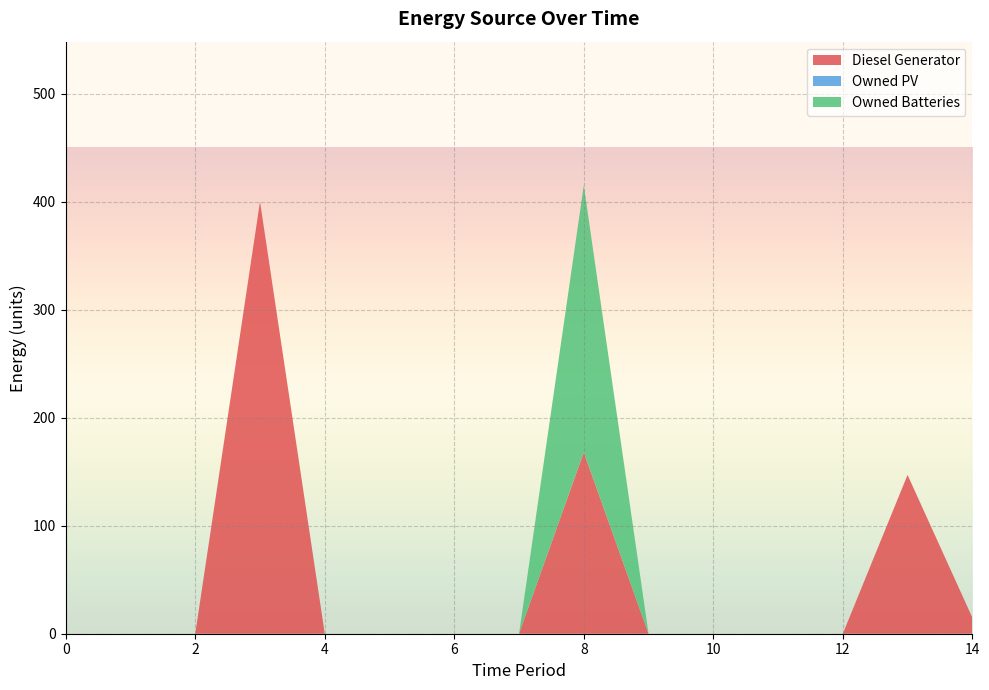

Reading left to right, what are all the values shown in this chart?

Diesel Generator: 0	0	0	400	0	0	0	0	168	0	0	0	0	147	15
Owned PV: 0	0	0	0	0	0	0	0	0	0	0	0	0	0	0
Owned Batteries: 0	0	0	0	0	0	0	0	247	0	0	0	0	0	0